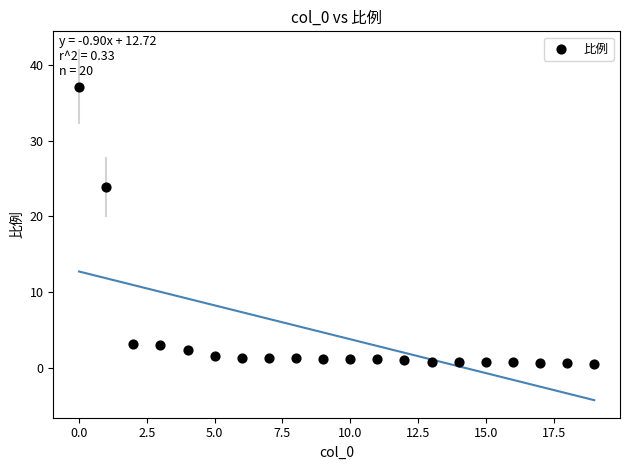

What is the range of Y values (max minus min)?

36.7